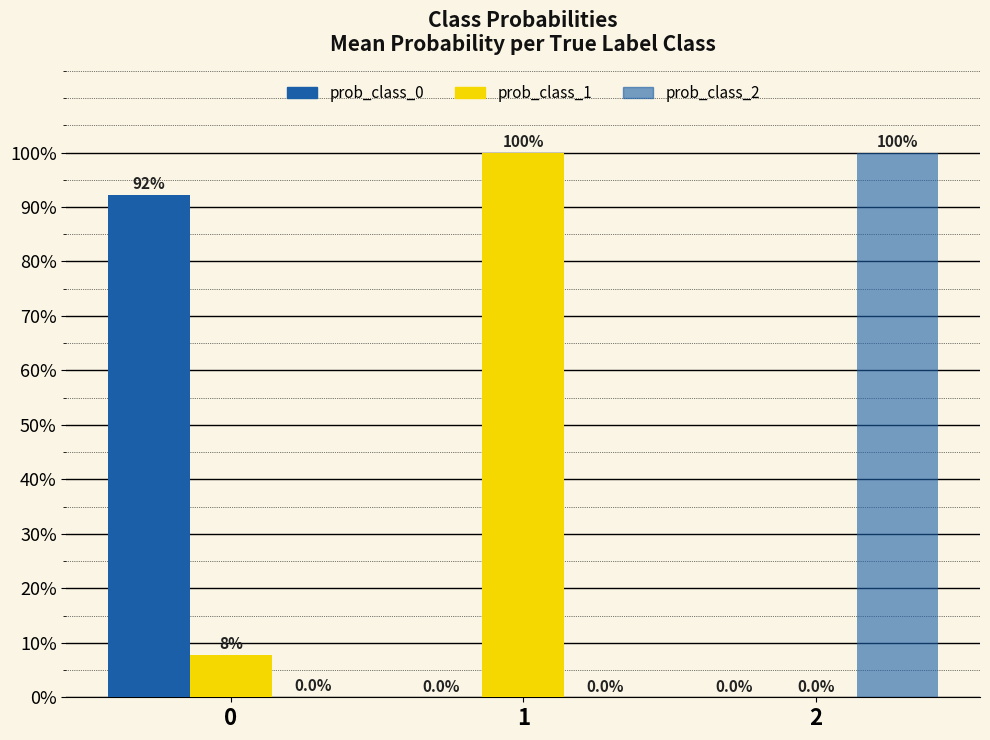

Rank the categories by prob_class_1 value from lowest to highest.

2, 0, 1